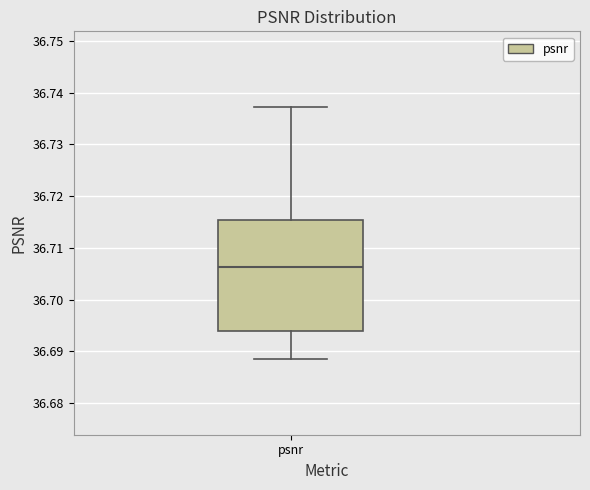

Transcribe this box plot: give where the median line is, the range the box spans, and where the two whiskers end, as read against the y-axis. The values are not printed on the chart, so give them approximately, as read against the axis.

median 36.706, box 36.694 to 36.715, whiskers 36.689 to 36.737